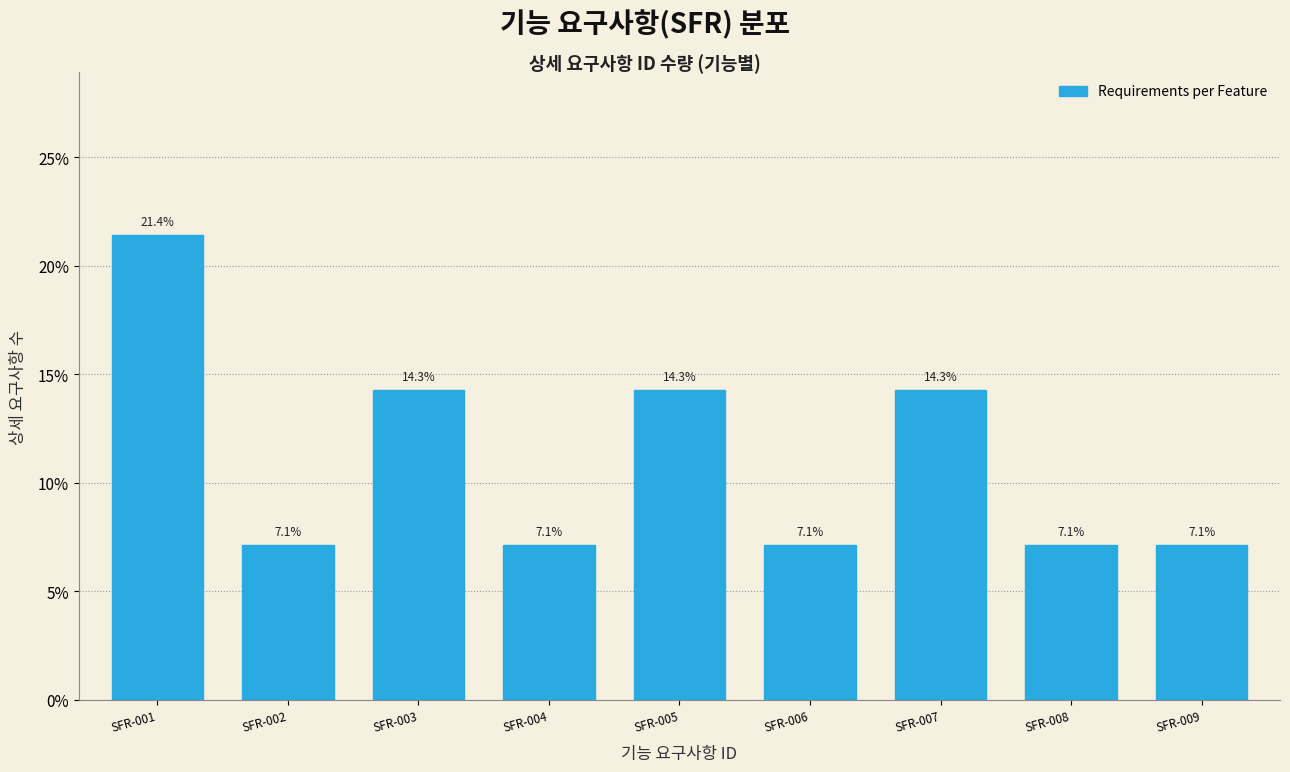

Reading left to right, extract all data points from this chart.

SFR-001=21.4	SFR-002=7.1	SFR-003=14.3	SFR-004=7.1	SFR-005=14.3	SFR-006=7.1	SFR-007=14.3	SFR-008=7.1	SFR-009=7.1